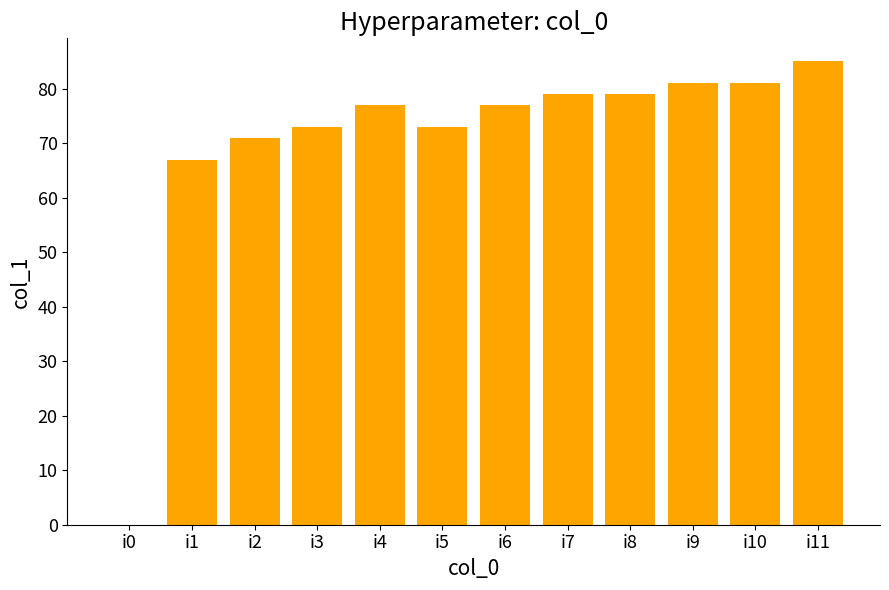

Does the chart contain stacked bars?

No